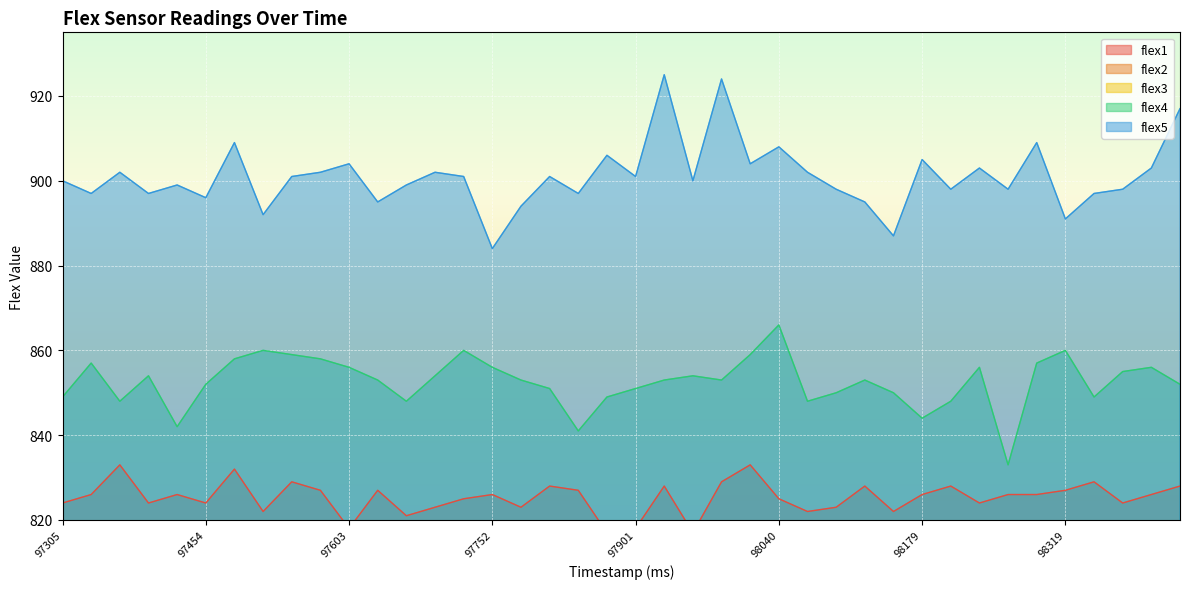

Count the number of data series in this chart.

5